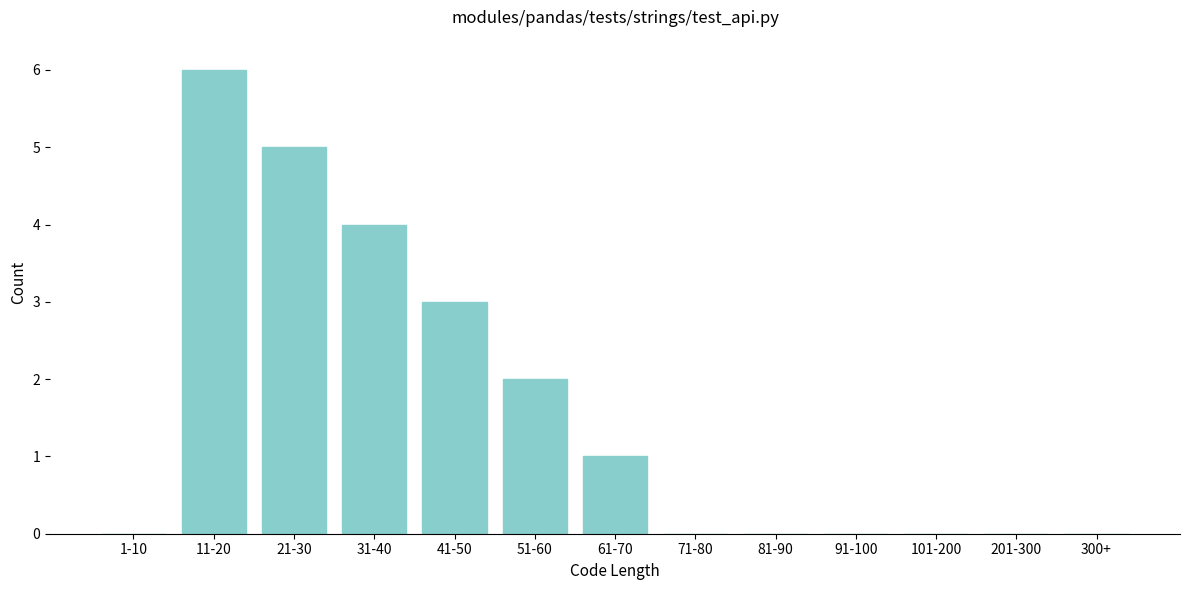

Reading left to right, list all the values displayed in this chart.

1-10=0	11-20=6	21-30=5	31-40=4	41-50=3	51-60=2	61-70=1	71-80=0	81-90=0	91-100=0	101-200=0	201-300=0	300+=0